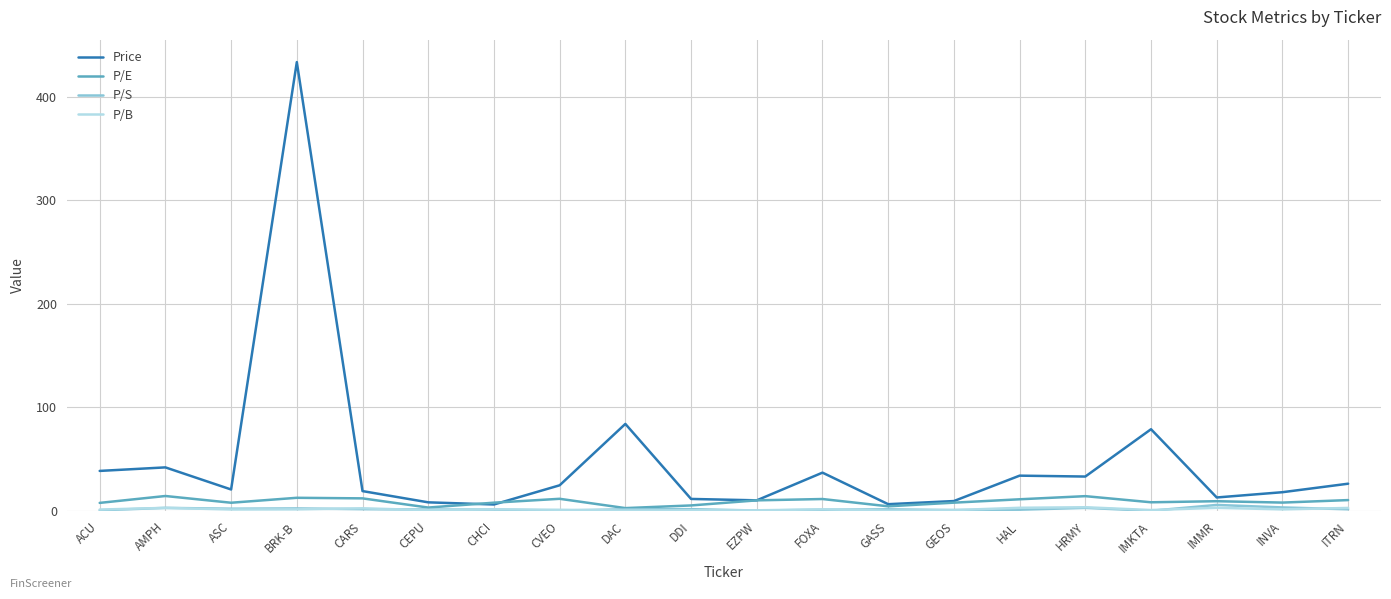

How many lines are shown in the chart?

4